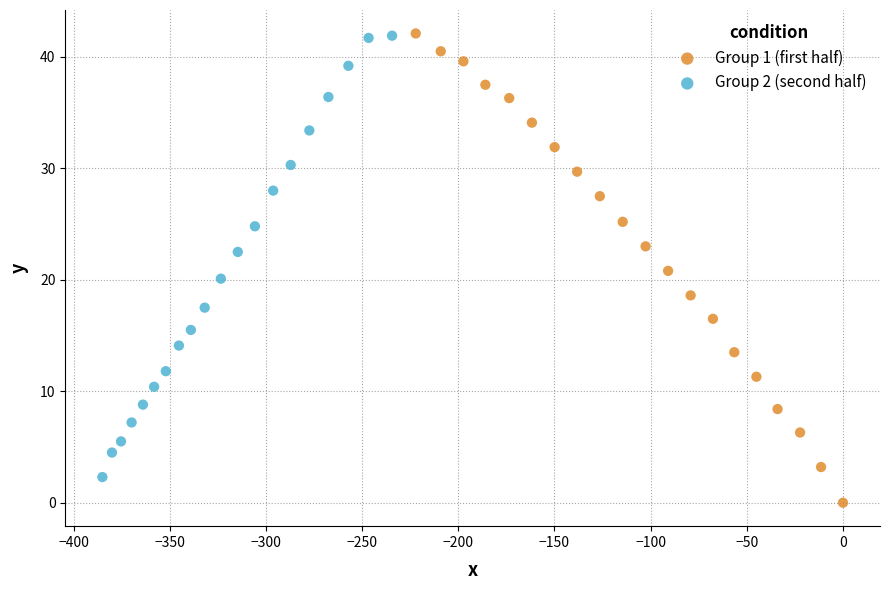

Which series reaches the minimum Y coordinate?

Group 1 (first half)